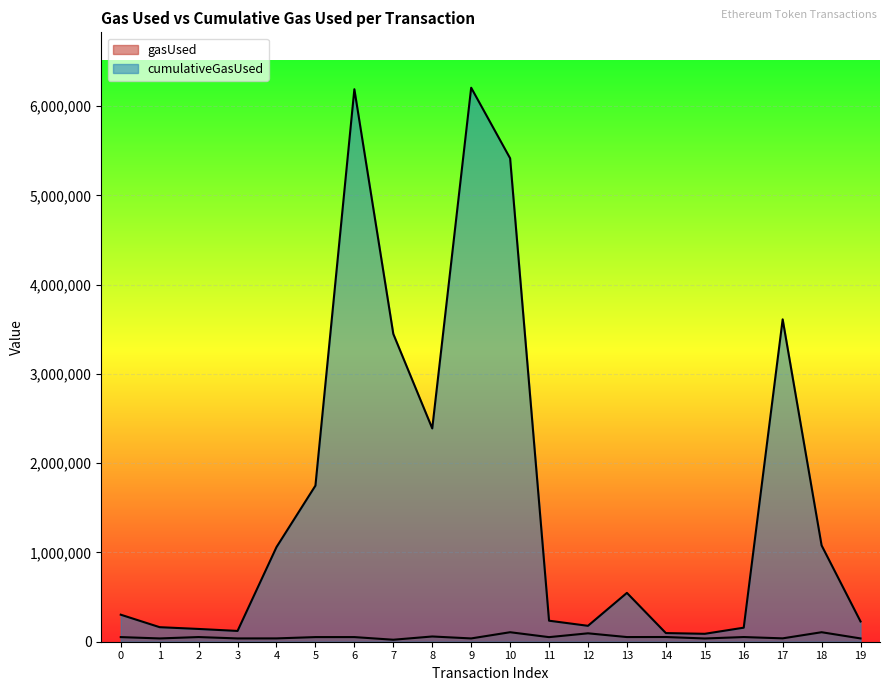

Reading right to left, transcribe all the data shown in this chart.

gasUsed: 36912	106449	37776	52303	36416	52776	52233	94190	51416	106385	36912	58687	22274	51912	51848	37274	36912	52210	36848	51784
cumulativeGasUsed: 226824	1078917	3611719	157303	88638	96903	547176	178190	235510	5416210	6206720	2389670	3448438	6189980	1748800	1060136	120833	143085	162848	302784